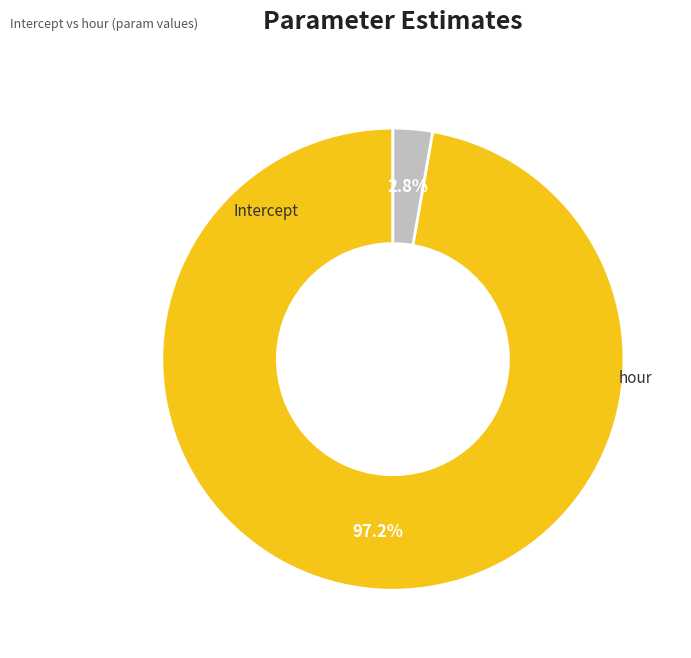

To the nearest percent, what is the difference between the largest and smallest slice percentages?

94%